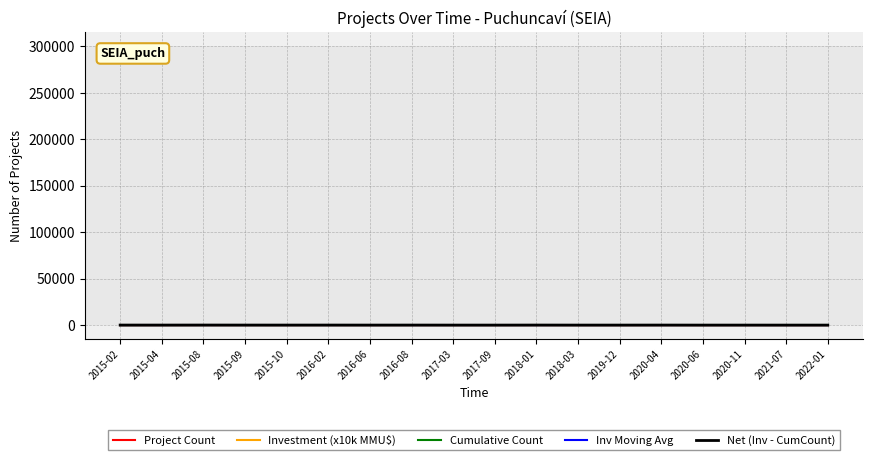

How many values in the Cumulative Count series are below 26?

9